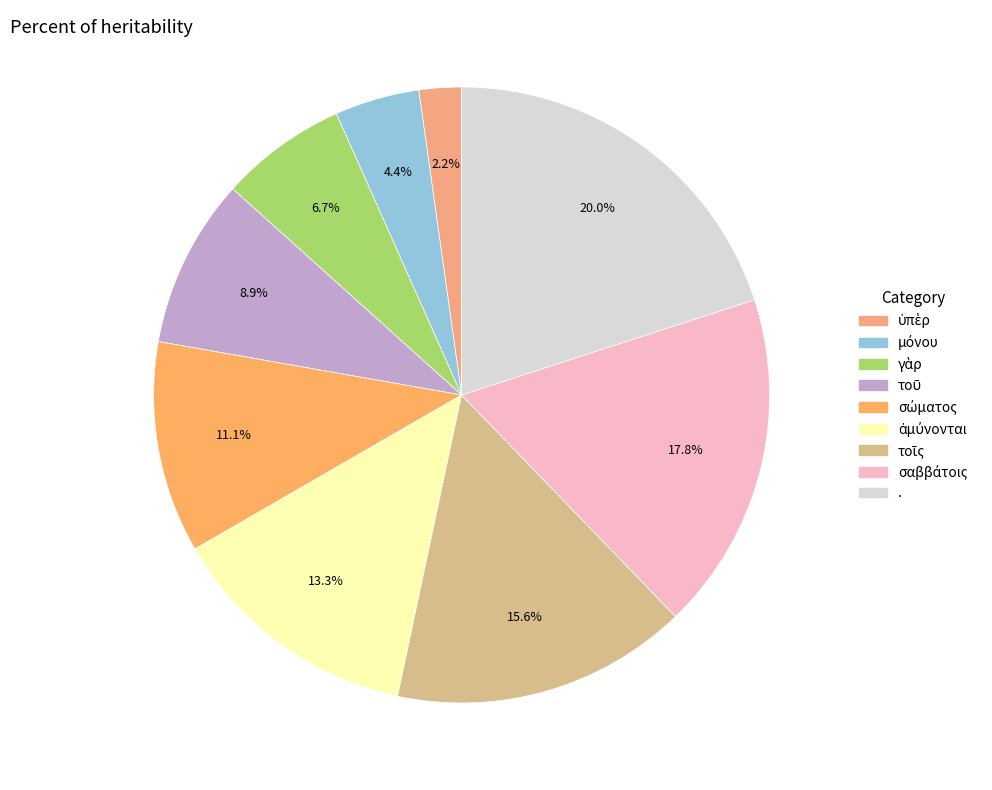

The . slice represents 14% of the pie. True or false?

False